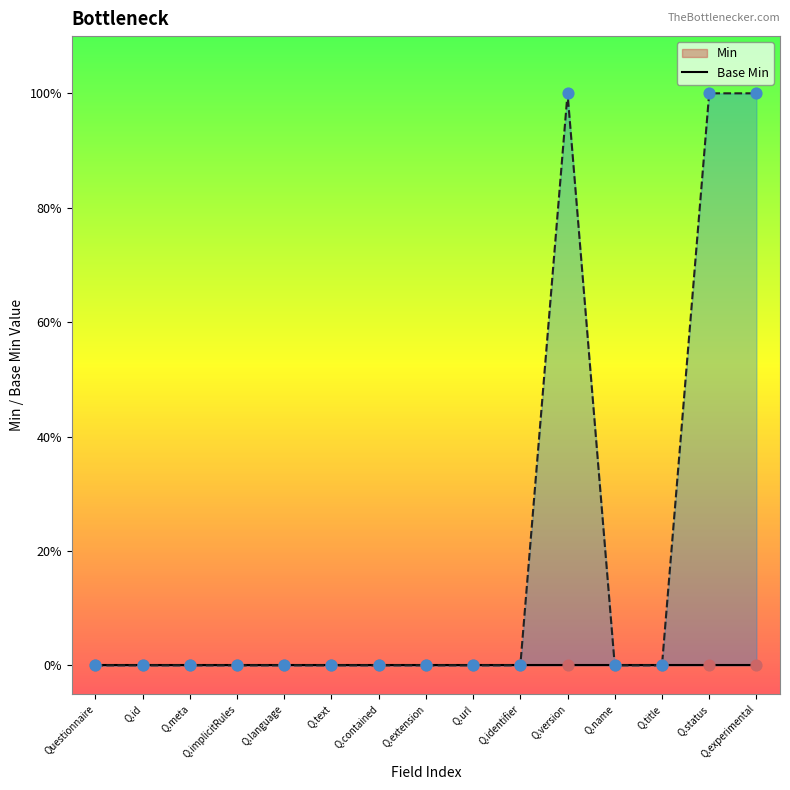

Between Q.implicitRules and Q.text, which is larger?

Q.implicitRules